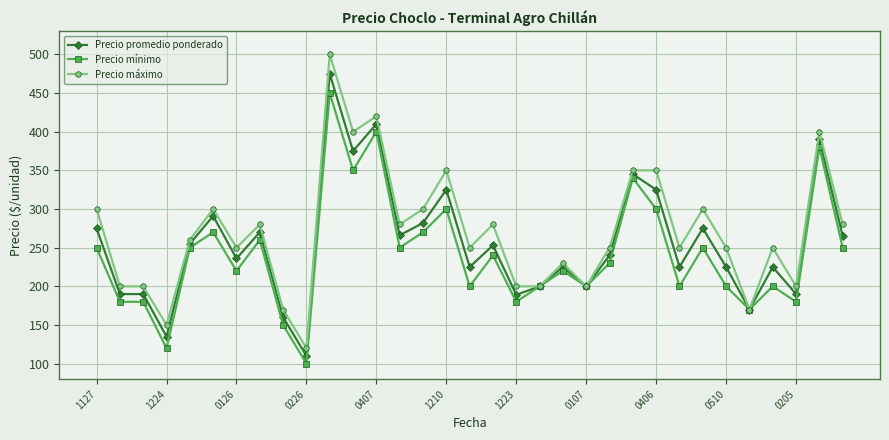

How many lines are shown in the chart?

3